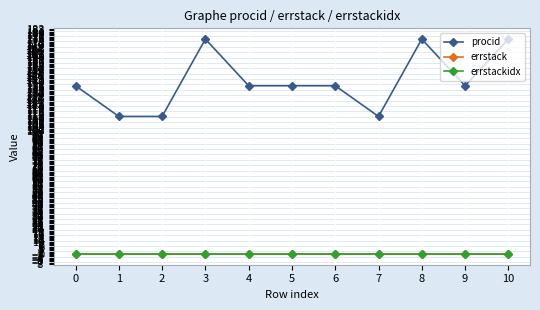

The errstackidx series shows 0 at 8. True or false?

True